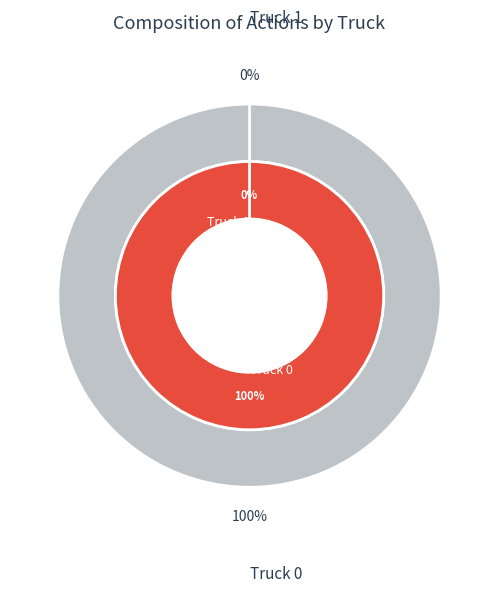

What is the smallest slice in the pie chart?

Truck 1